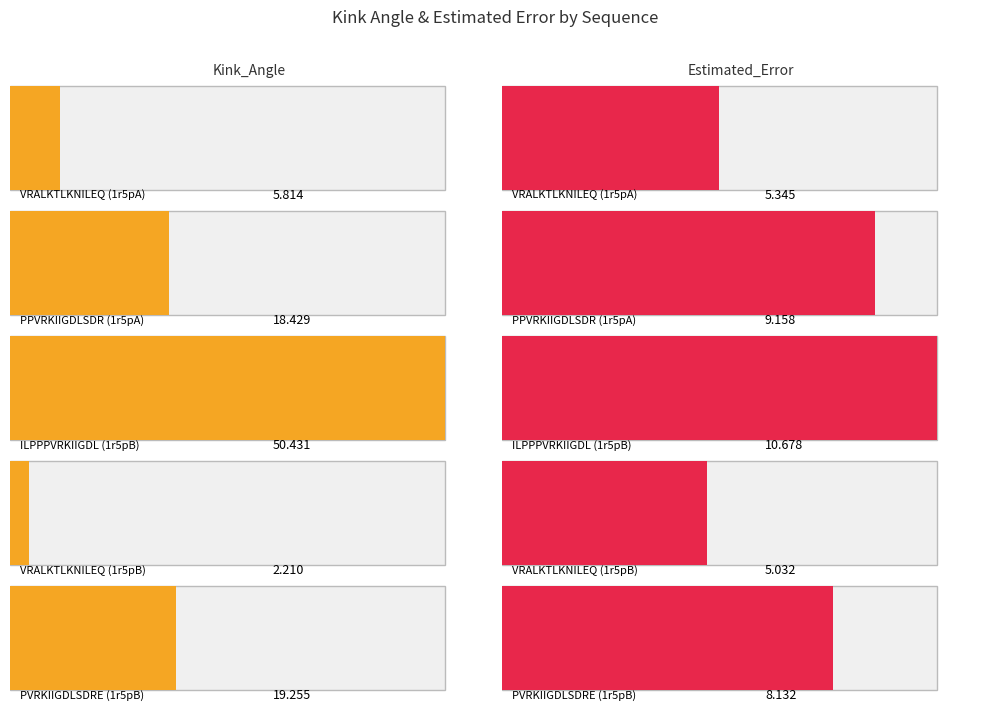

Reading left to right, extract all data points from this chart.

Kink_Angle: VRALKTLKNILEQ
(1r5pA)=5.8	PPVRKIIGDLSDR
(1r5pA)=18.4	ILPPPVRKIIGDL
(1r5pB)=50.4	VRALKTLKNILEQ
(1r5pB)=2.2	PVRKIIGDLSDRE
(1r5pB)=19.3
Estimated_Error: VRALKTLKNILEQ
(1r5pA)=5.3	PPVRKIIGDLSDR
(1r5pA)=9.2	ILPPPVRKIIGDL
(1r5pB)=10.7	VRALKTLKNILEQ
(1r5pB)=5.0	PVRKIIGDLSDRE
(1r5pB)=8.1